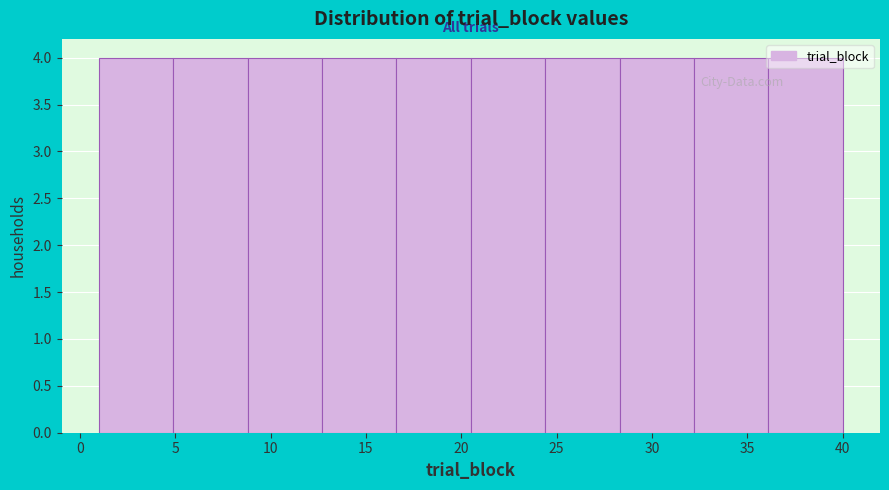

Reading left to right, list every bar in this chart as the range it spans on the x-axis followed by its height. Neither the bar edges nor the heights are printed on the chart, so give them approximately, as read against the axes.

1.0 to 4.9: 4
4.9 to 8.8: 4
8.8 to 12.7: 4
12.7 to 16.6: 4
16.6 to 20.5: 4
20.5 to 24.4: 4
24.4 to 28.3: 4
28.3 to 32.2: 4
32.2 to 36.1: 4
36.1 to 40.0: 4